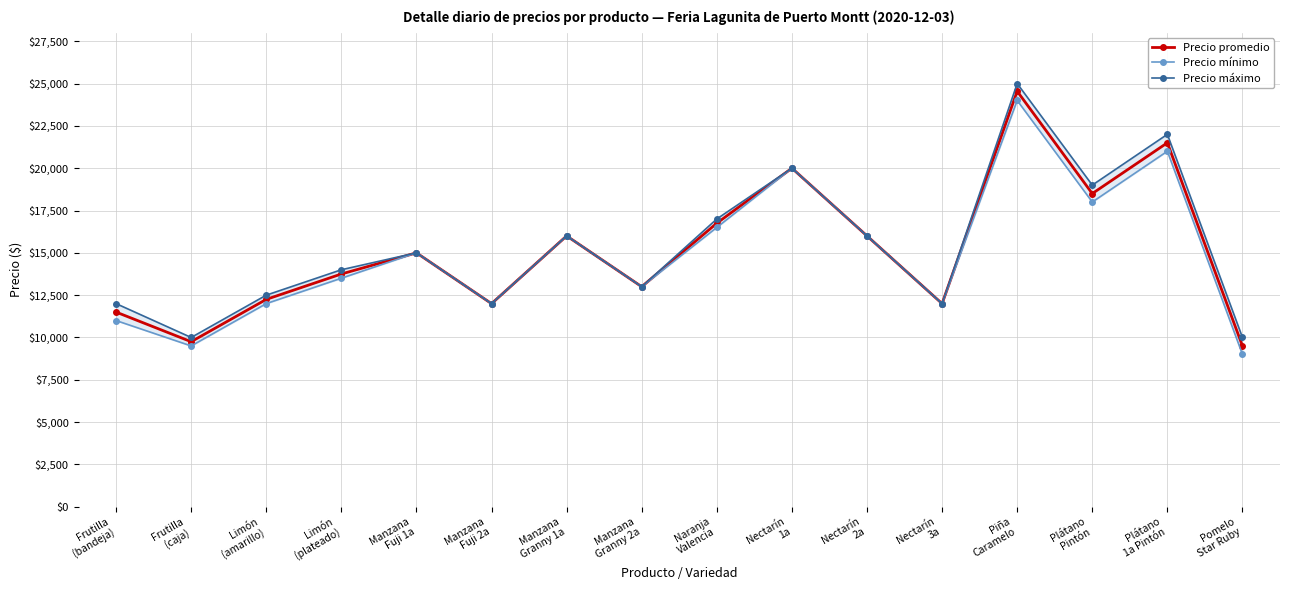

At which category does the chart reach its minimum across all series?

Pomelo
Star Ruby